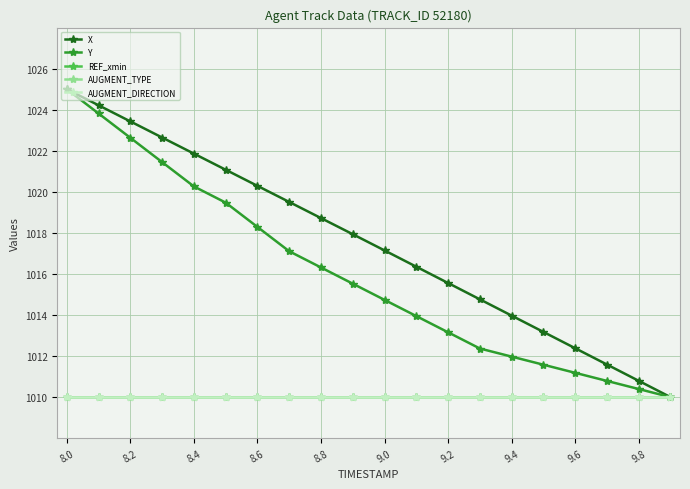

Is this an area chart (filled region under the line)?

No